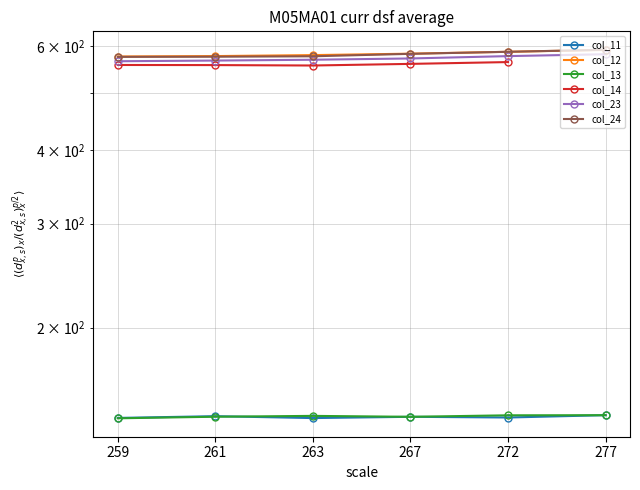

True or false: col_23 has a value of 789.6 at 259.

False